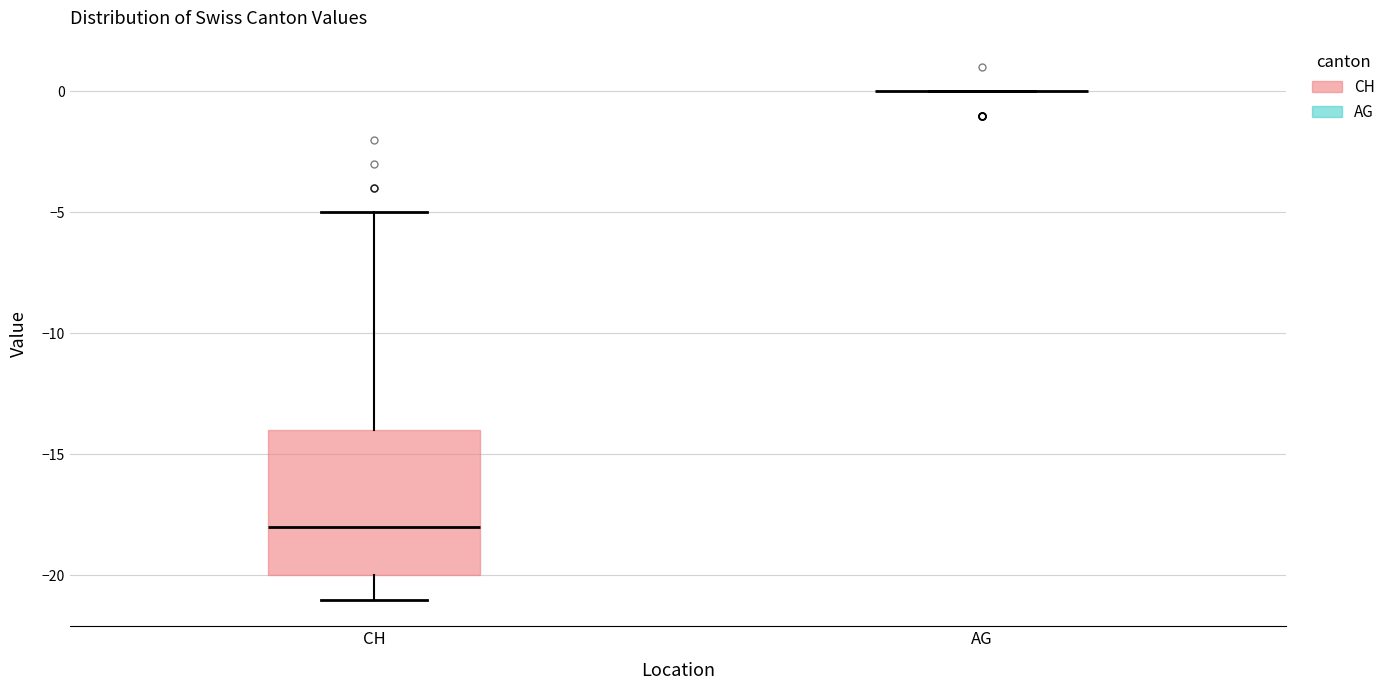

Which box is the tallest, from its lower edge to its upper edge?

CH